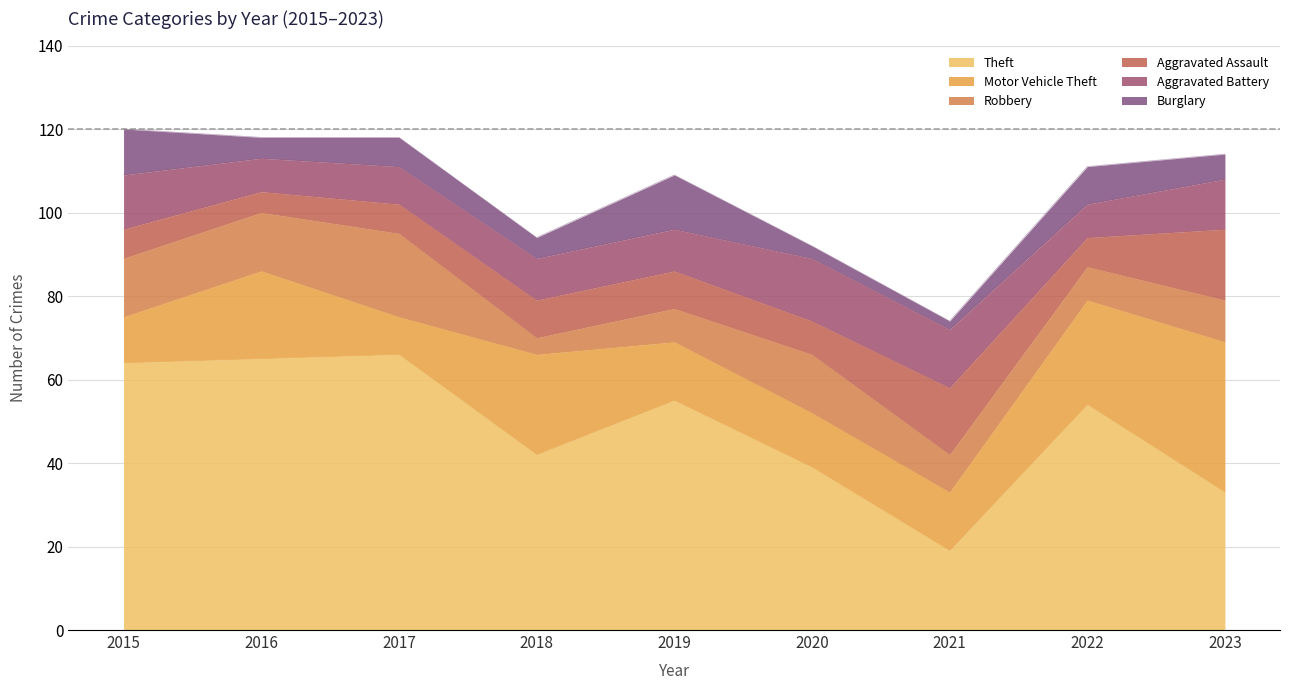

True or false: Aggravated Assault has a value of 22 at 2023.

False